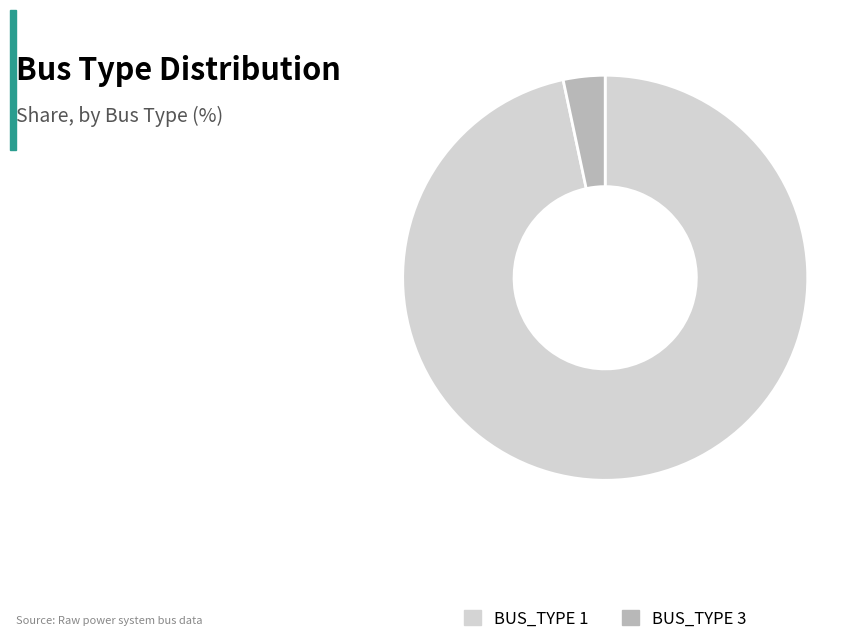

What is the largest slice in the pie chart?

BUS_TYPE 1